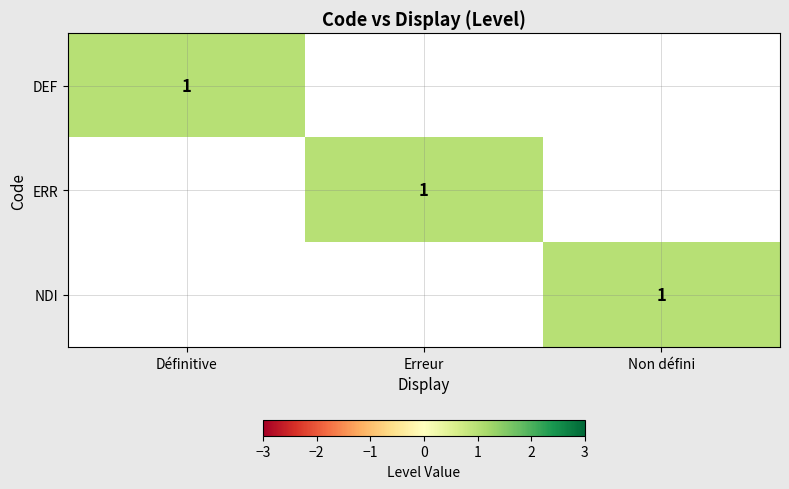

What is the maximum value shown in the chart?

1